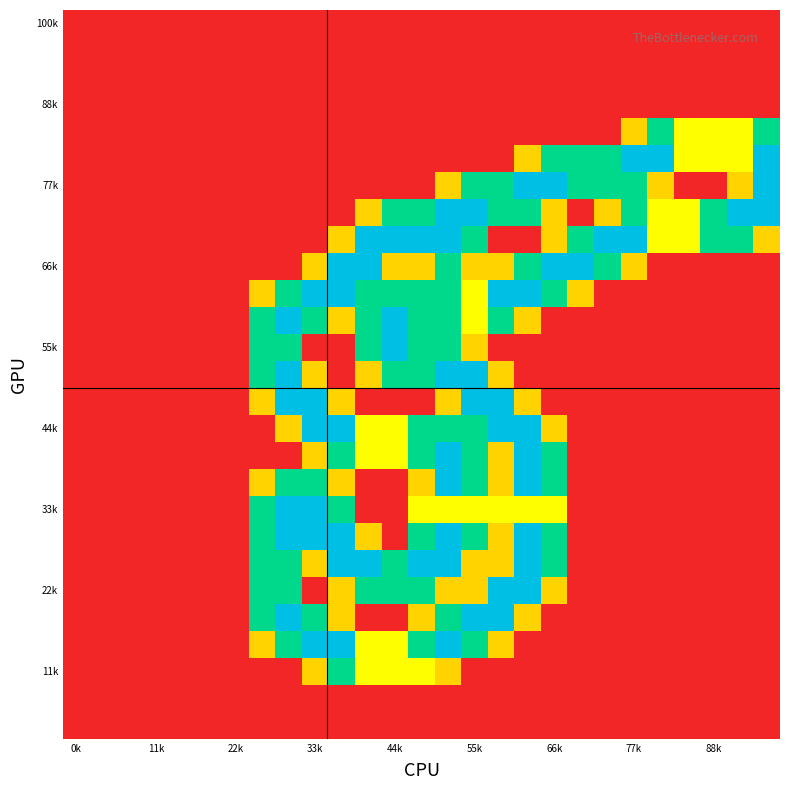

Which category has the lowest value across all series?

0k